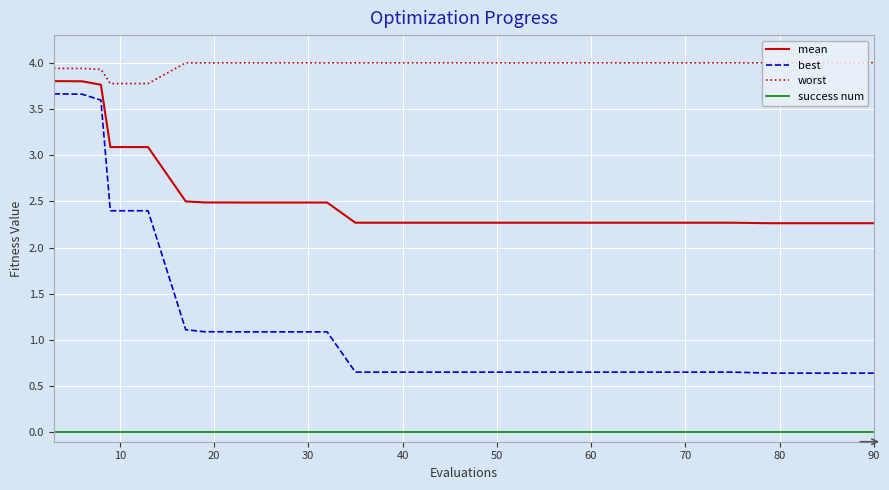

At how many categories does at least one series exceed 2?

30